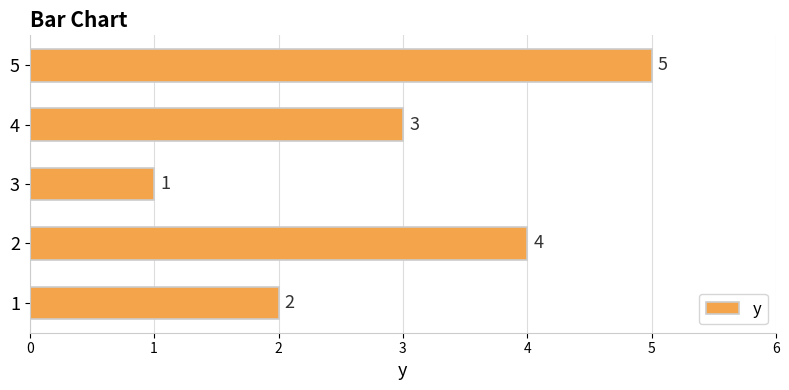

How many bars are there in total?

5